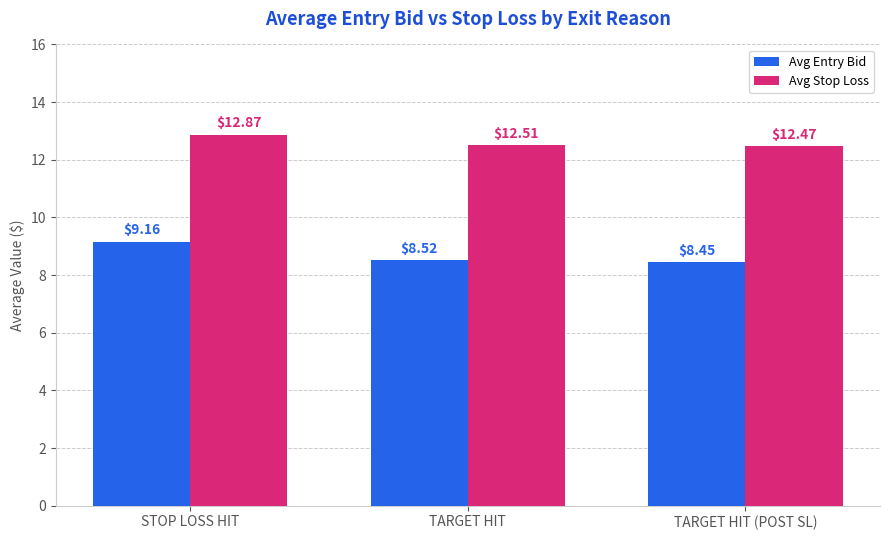

What is the average value of the Avg Stop Loss series?

12.6